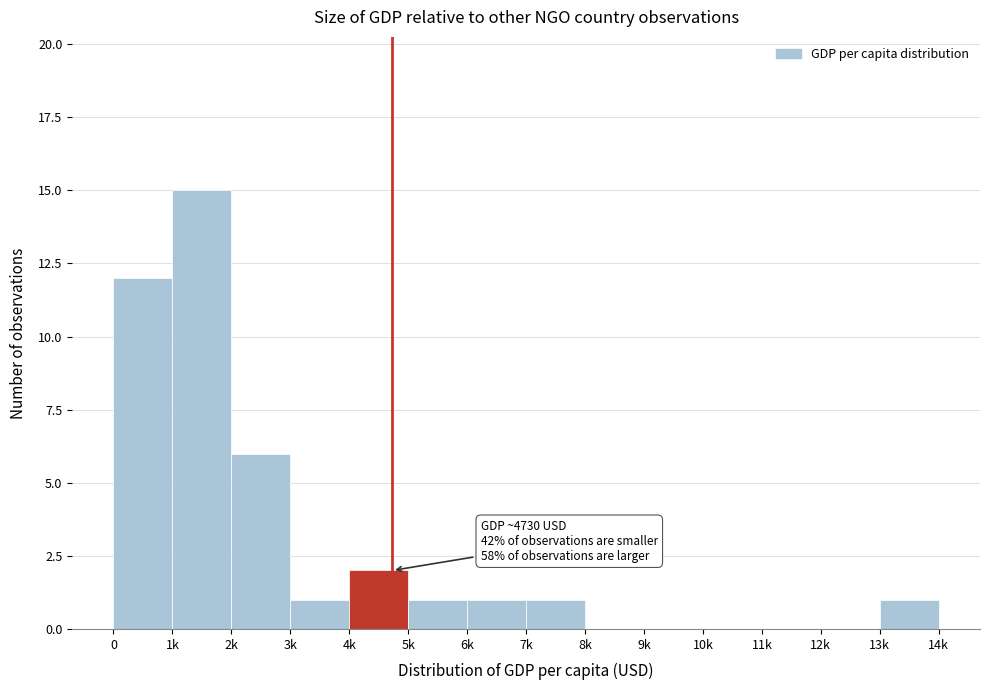

Reading left to right, list all the values displayed in this chart.

0=12	1k=15	2k=6	3k=1	4k=2	5k=1	6k=1	7k=1	8k=0	9k=0	10k=0	11k=0	12k=0	13k=1